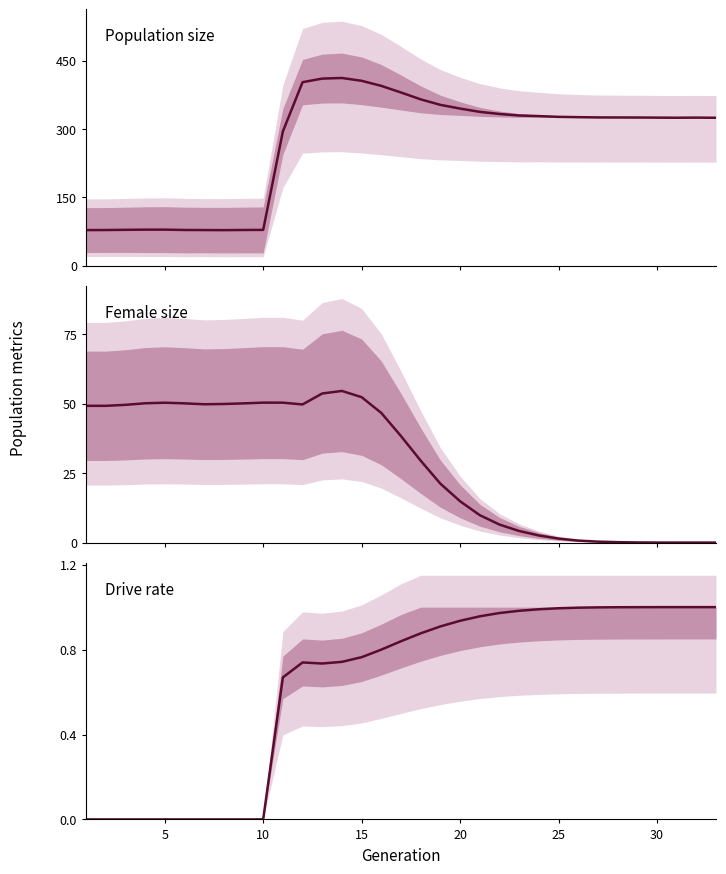

Which series has the largest range (max minus min)?

Population size